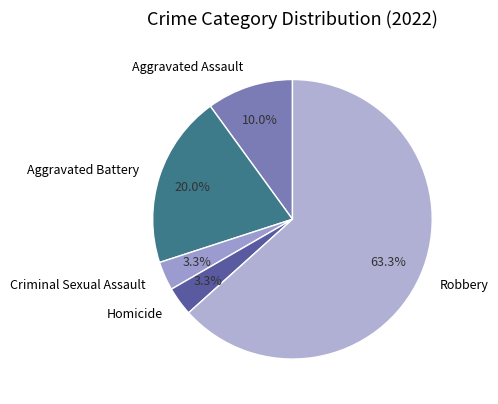

What is the ratio of the value at Homicide to the value at Criminal Sexual Assault?

1.0